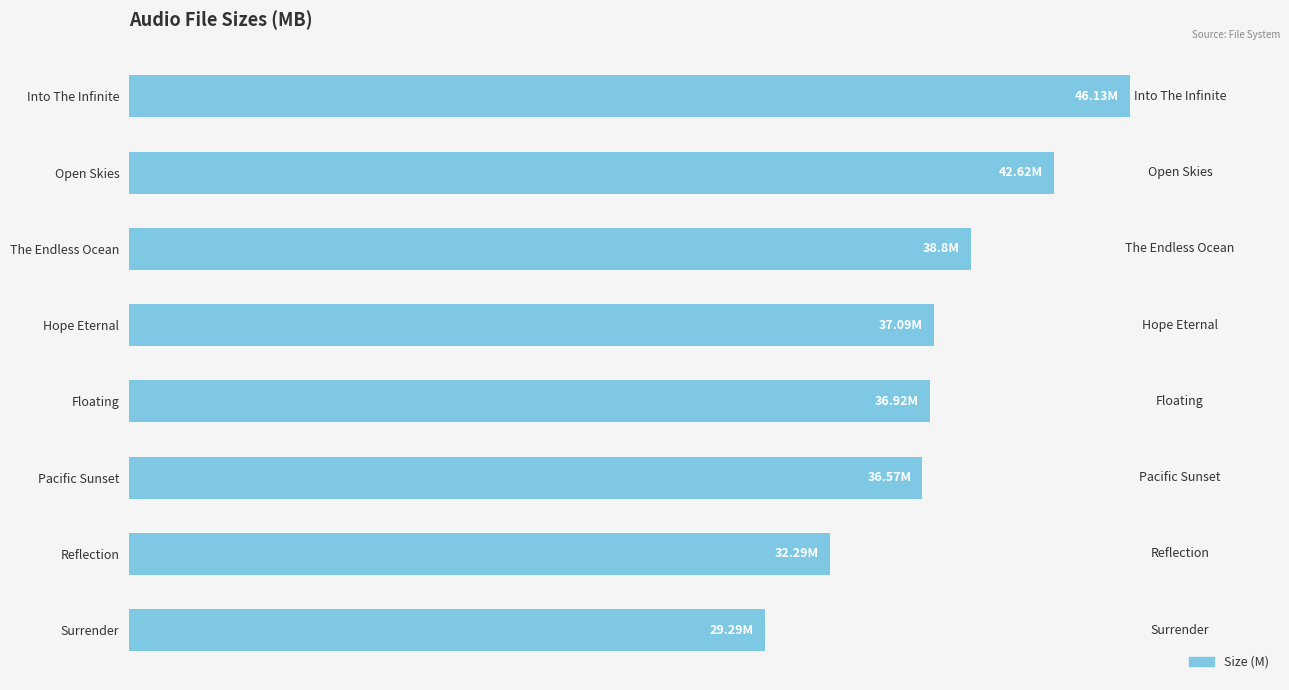

Does the chart contain any negative values?

No